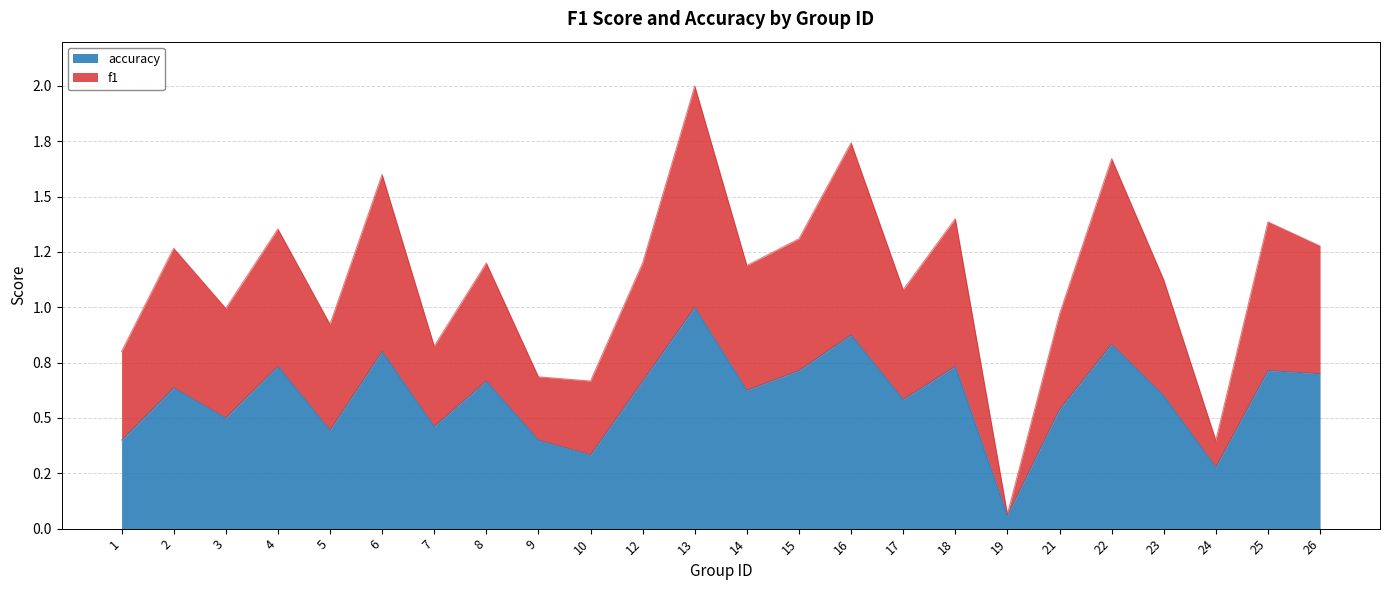

Which has a higher value, 17 or 6?

6